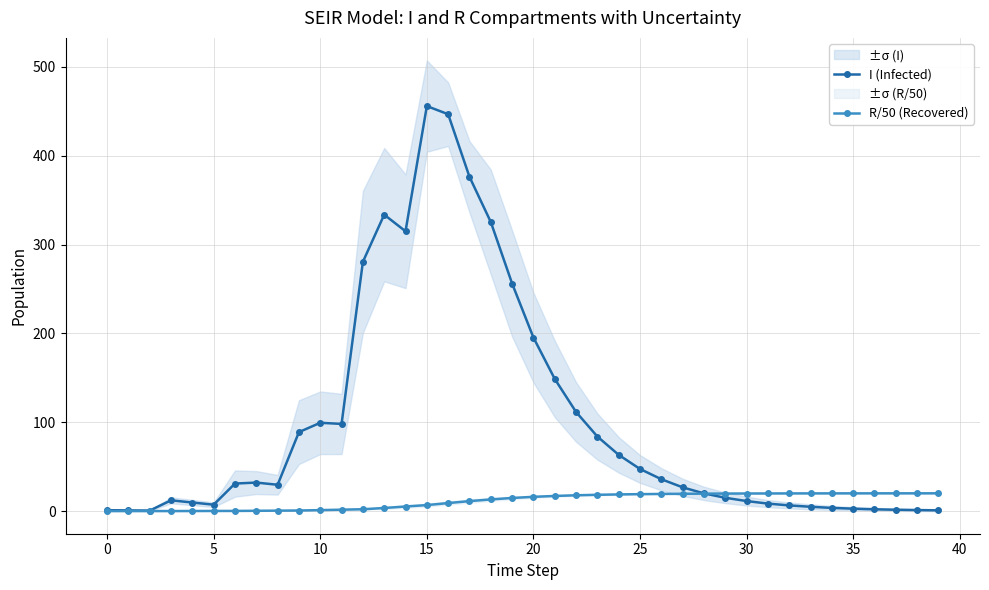

At which label does R/50 (Recovered) first exceed 16?

20